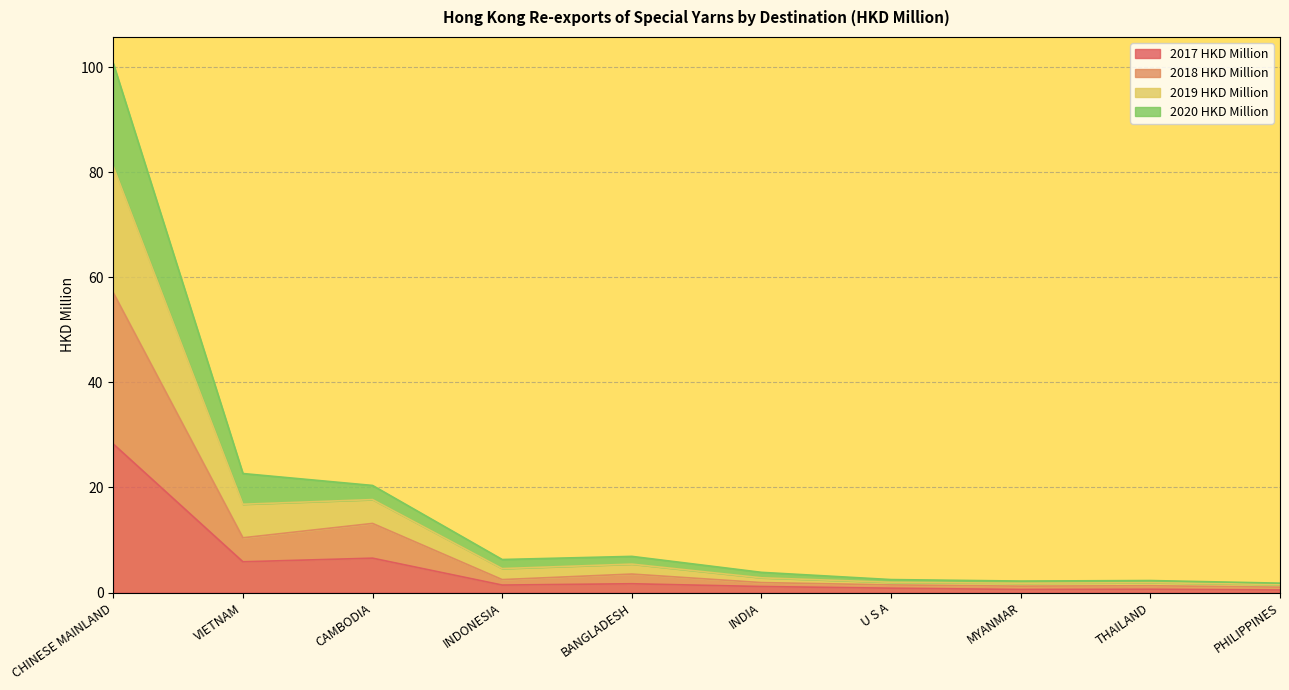

Which category has the highest value in the 2017 HKD Million series?

CHINESE MAINLAND